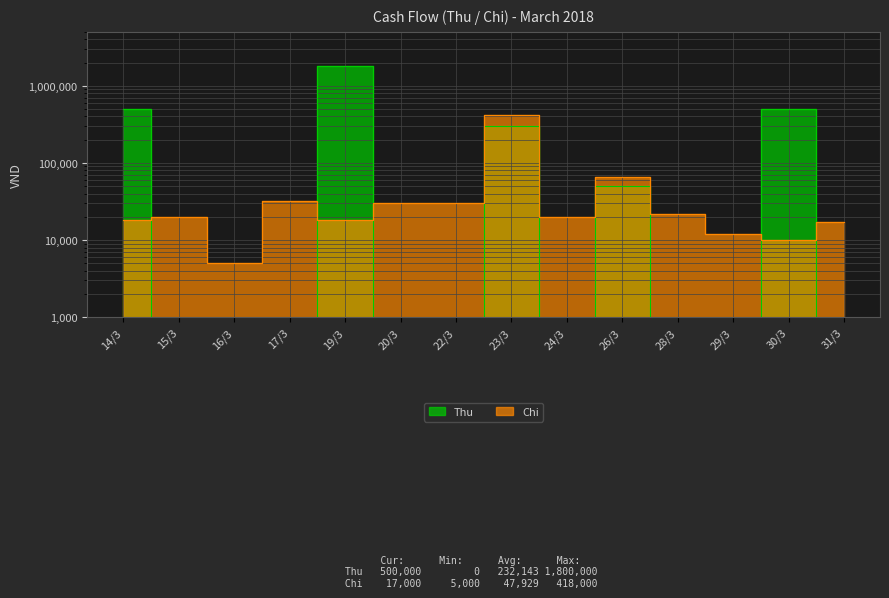

At 30/3, list the series in order from largest to smallest.

Thu, Chi